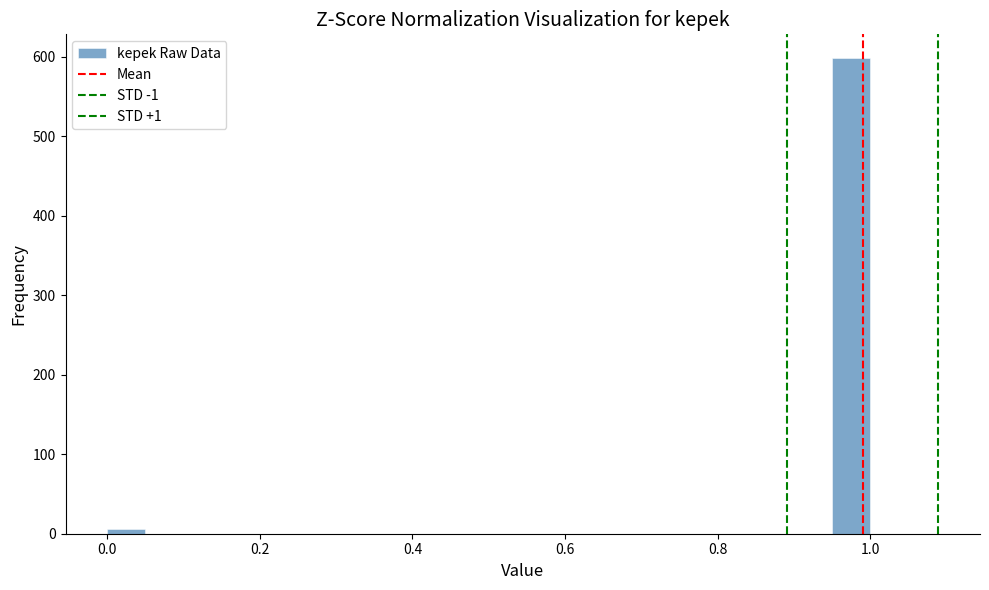

Around what value on the x-axis is the tallest bar? Give the approximate position of its centre, as read against the axis.

0.98